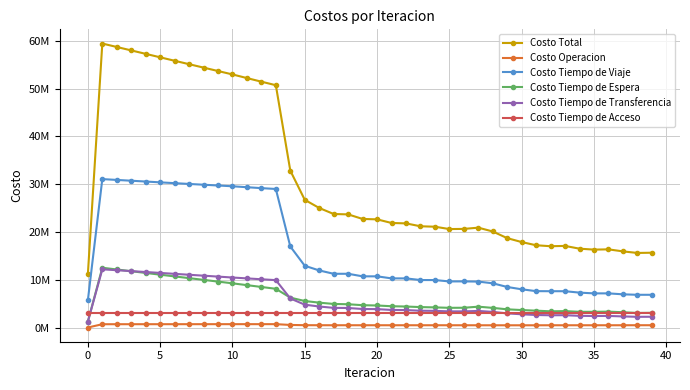

Is this an area chart (filled region under the line)?

No